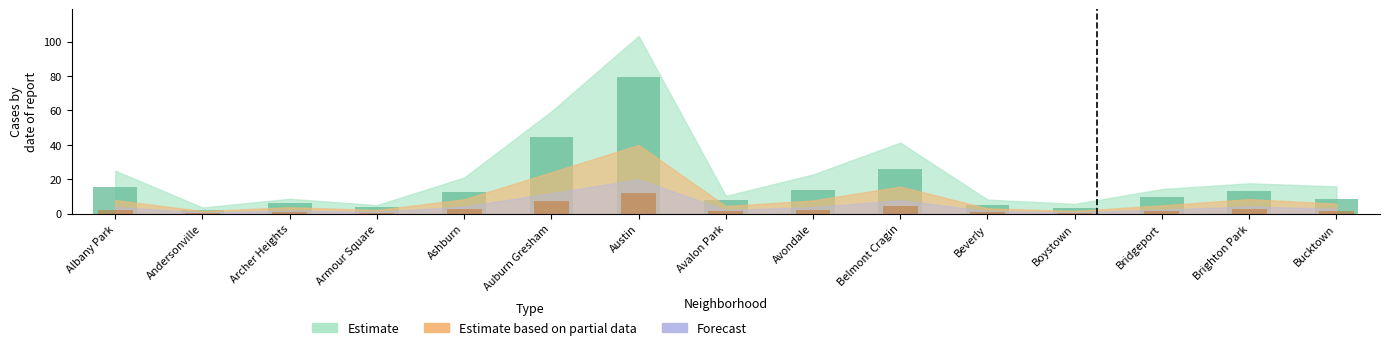

At which category does the chart reach its peak across all series?

Austin